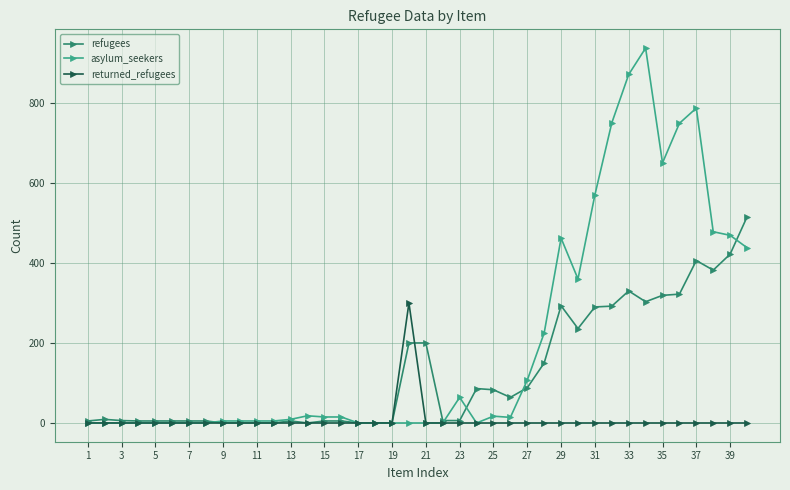

At how many categories does at least one series exceed 543?

7